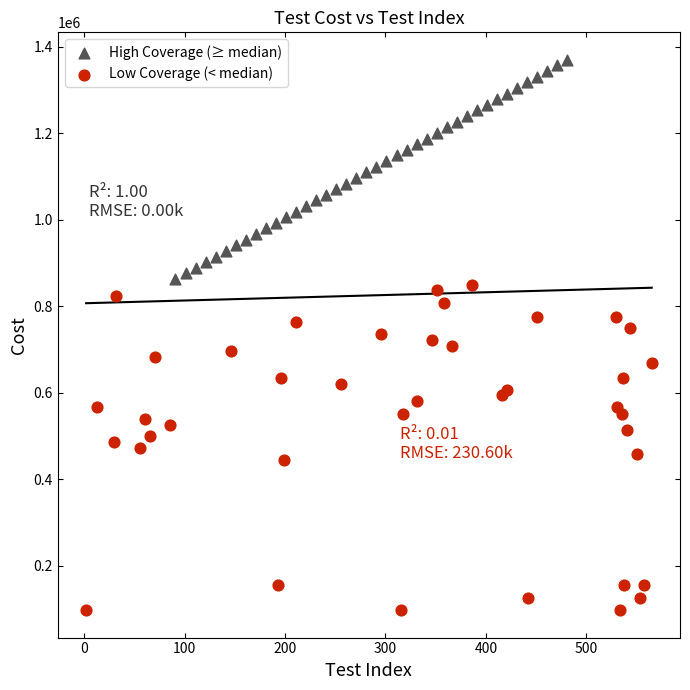

Which series has the widest spread of Y values?

Low Coverage (< median)